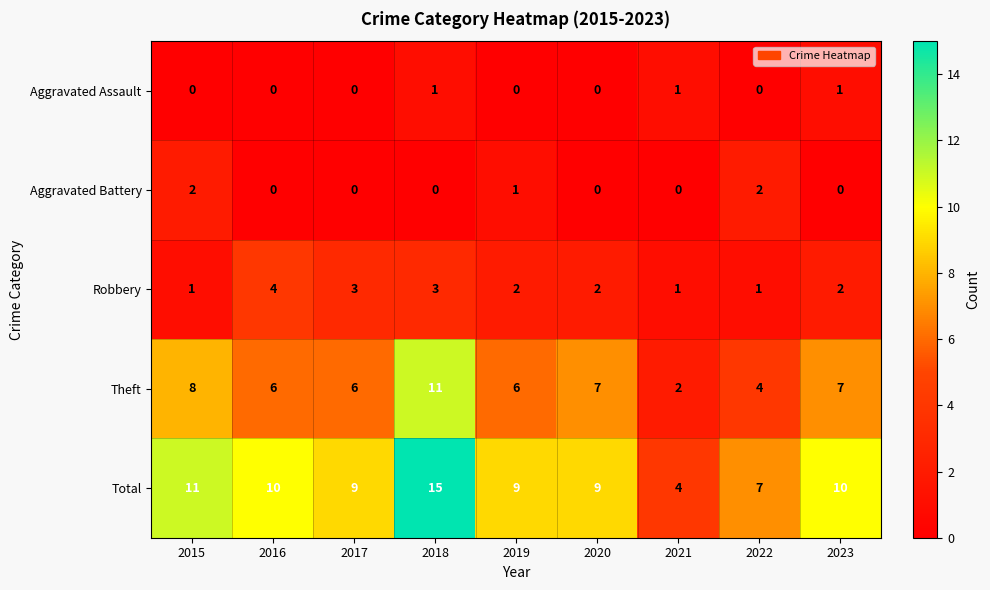

At 2023, list the series in order from smallest to largest.

Aggravated Battery, Aggravated Assault, Robbery, Theft, Total